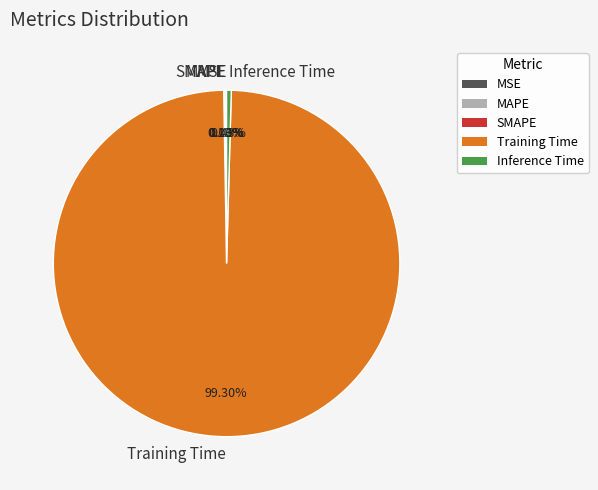

Does any single category account for the majority?

Yes